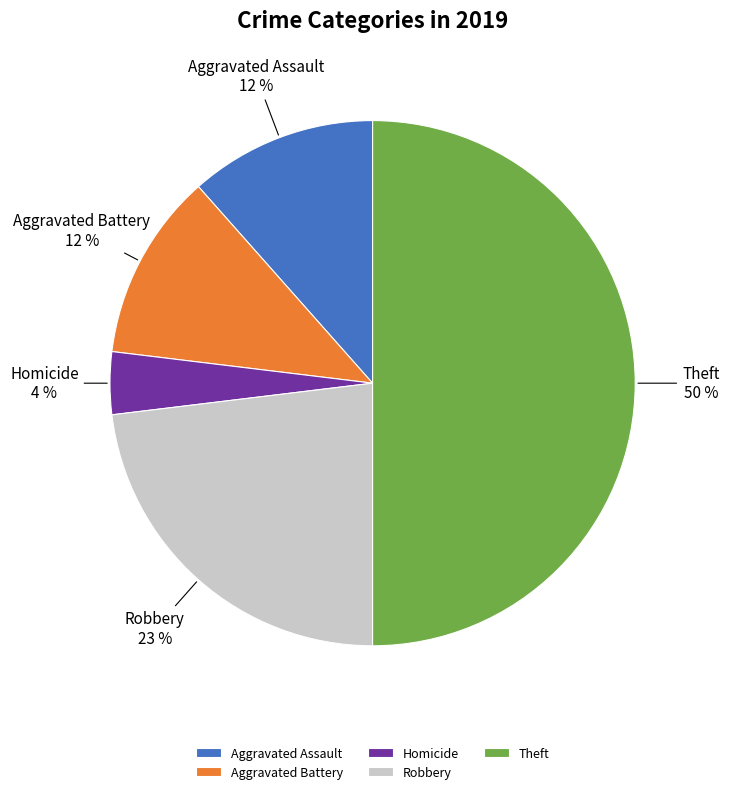

Which category has the smallest portion of the pie?

Homicide